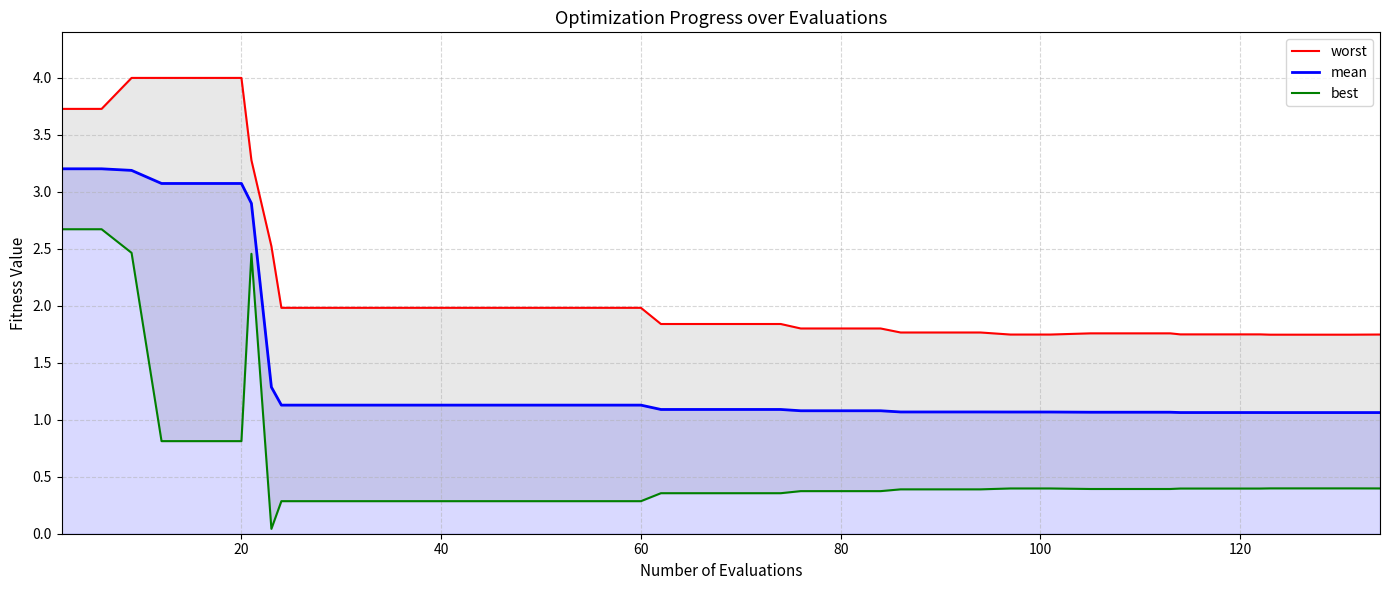

How many categories are shown in the chart?

40